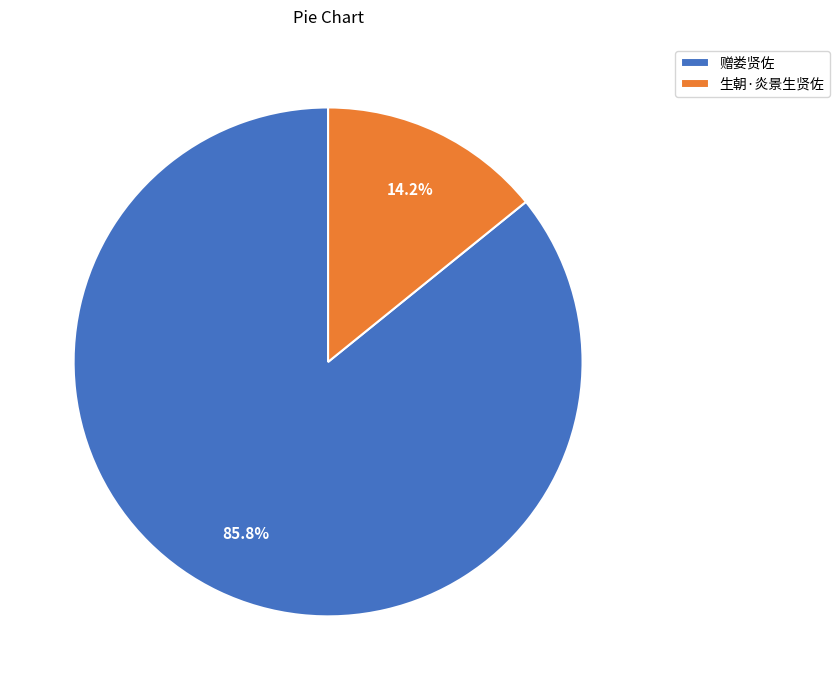

Between 生朝·炎景生贤佐 and 赠娄贤佐, which is larger?

赠娄贤佐